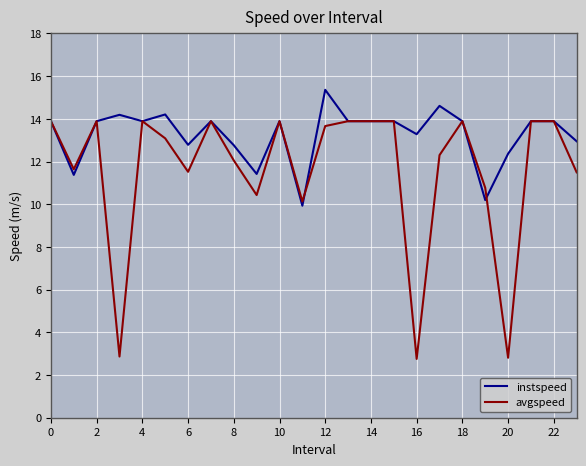

List the series in order of their peak value, highest first.

instspeed, avgspeed